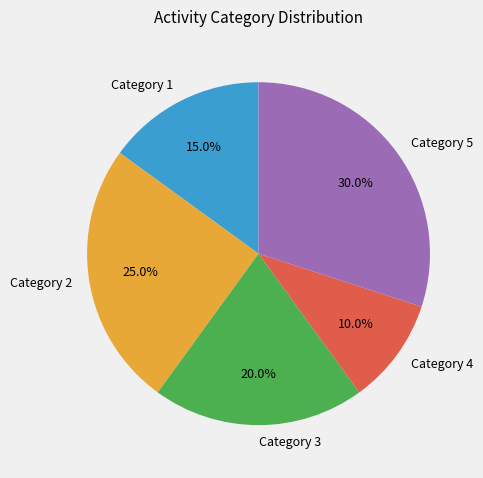

Which category has the smallest portion of the pie?

Category 4